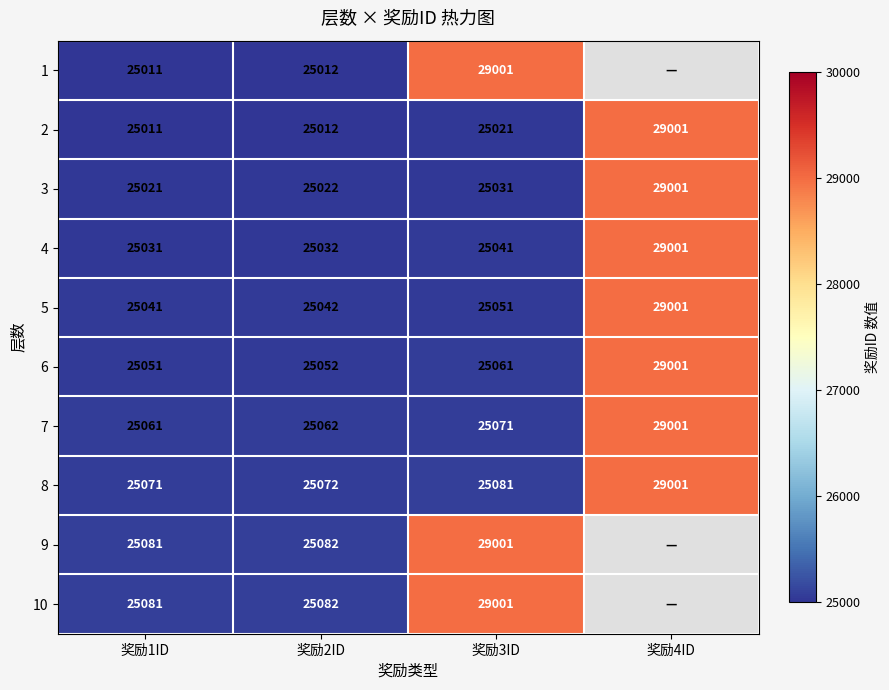

Which category has the highest value in the 3 series?

奖励4ID